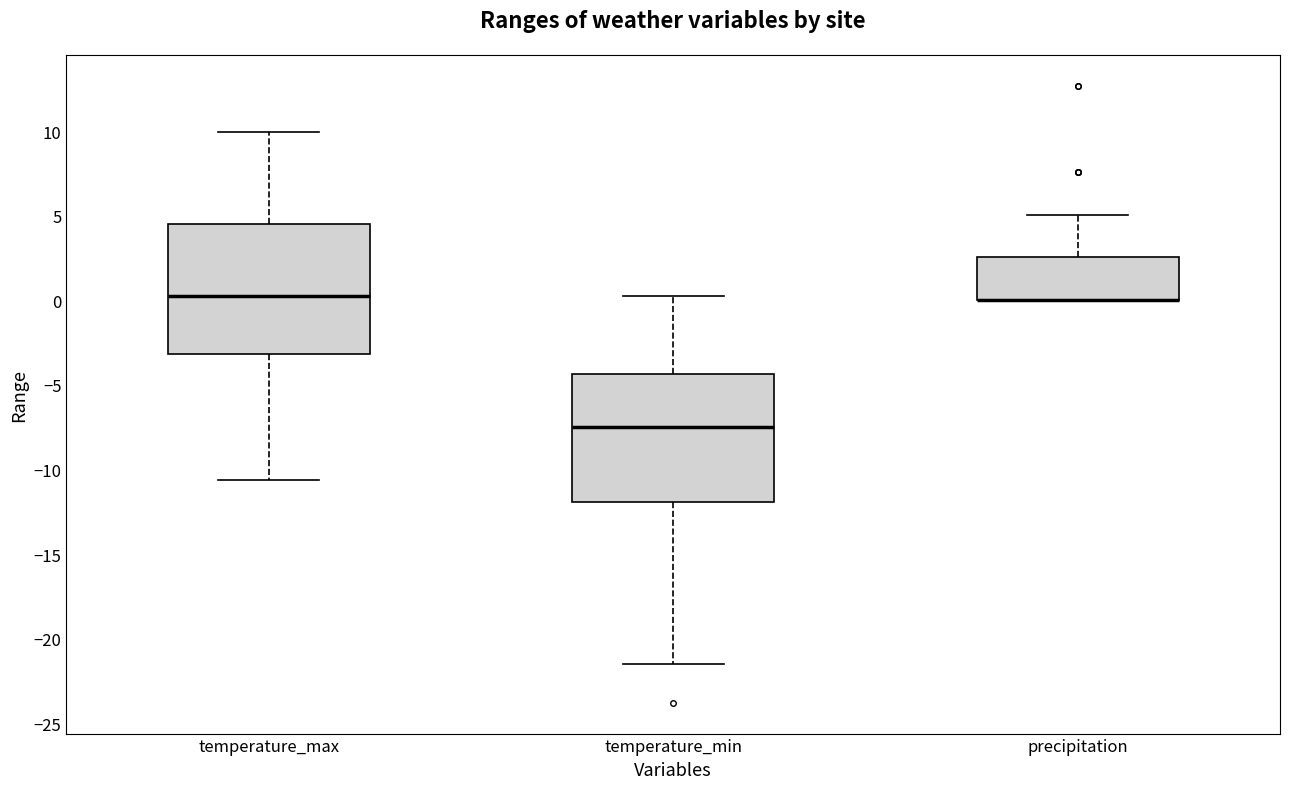

Reading left to right, transcribe this box plot: for each box, give where its median line is, the range the box spans, and where its two whiskers end, as read against the y-axis. The values are not printed on the chart, so give them approximately, as read against the axis.

temperature_max: median 0.0, box -3.0 to 4.5, whiskers -10.5 to 10.0
temperature_min: median -7.5, box -12.0 to -4.5, whiskers -21.5 to 0.0
precipitation: median 0.0 (drawn on the box's lower edge), box 0.0 to 2.5, whiskers 0.0 to 5.0